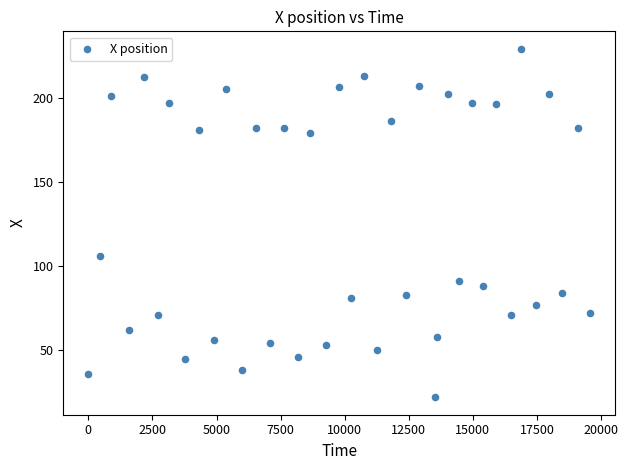

What is the range of X values (max minus min)?

19574